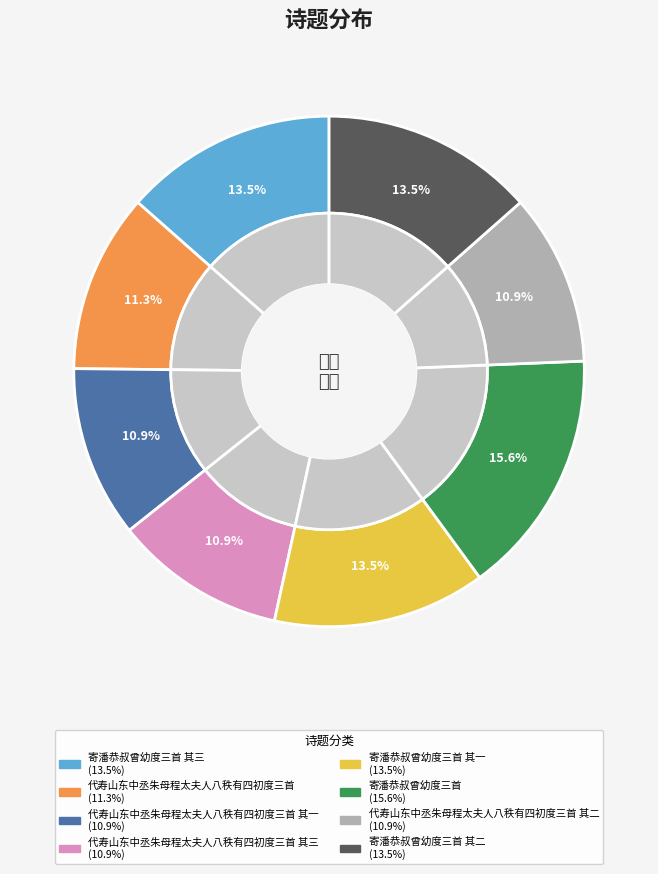

Is it true that 寄潘恭叔曾幼度三首 其二 is 13% of the pie?

True